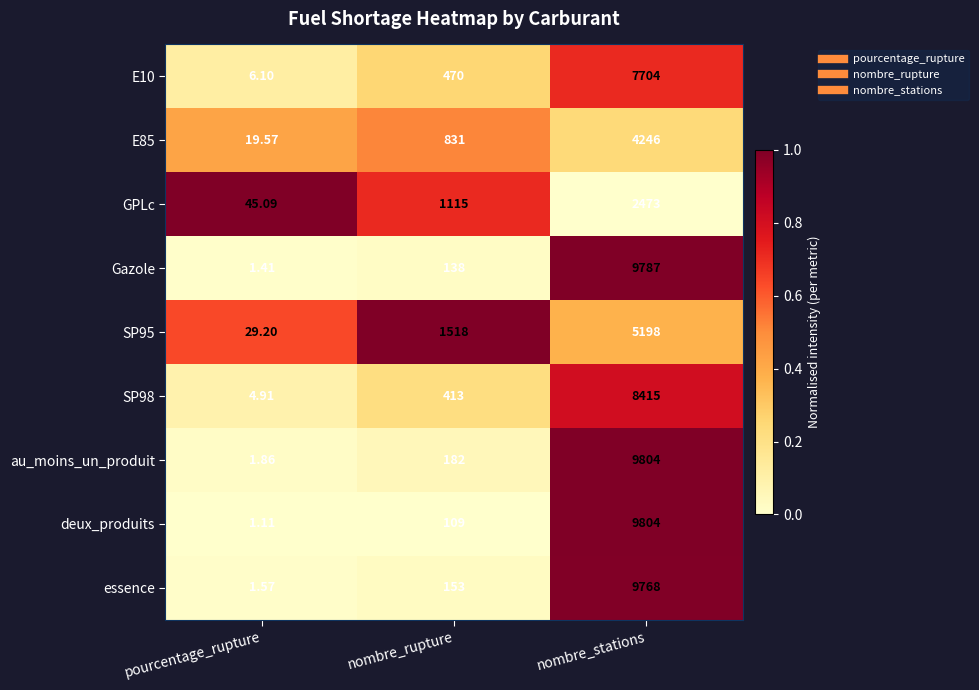

At which label is E10 closest to 3855?

nombre_rupture